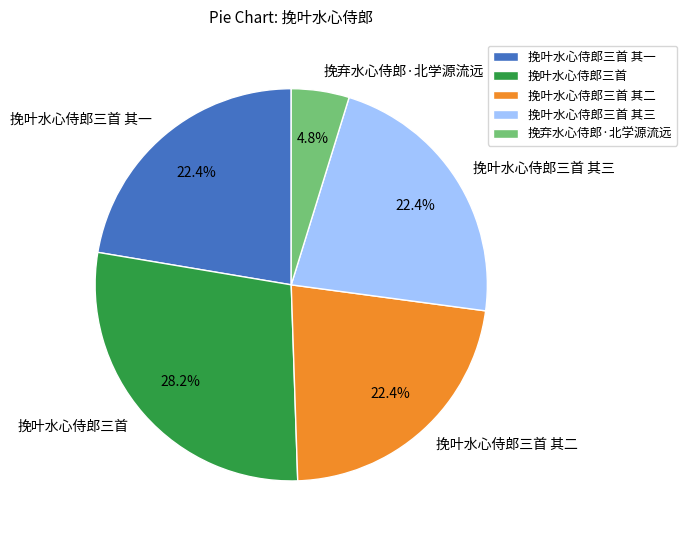

Which slice is the smallest?

挽弃水心侍郎·北学源流远